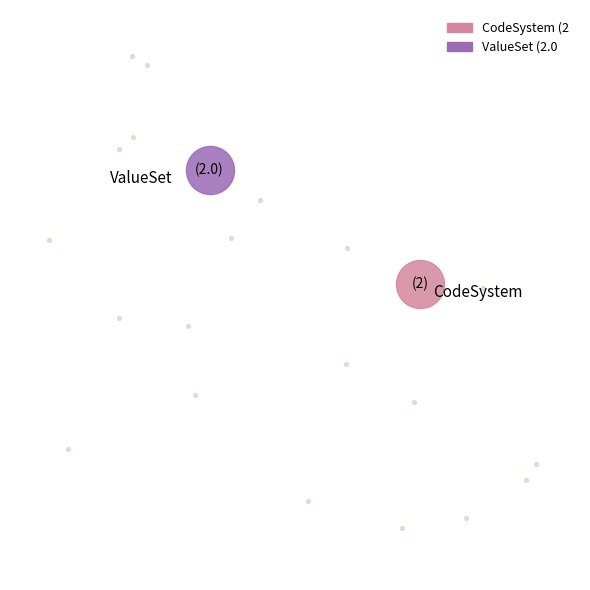

True or false: ValueSet accounts for 6% of the total.

False